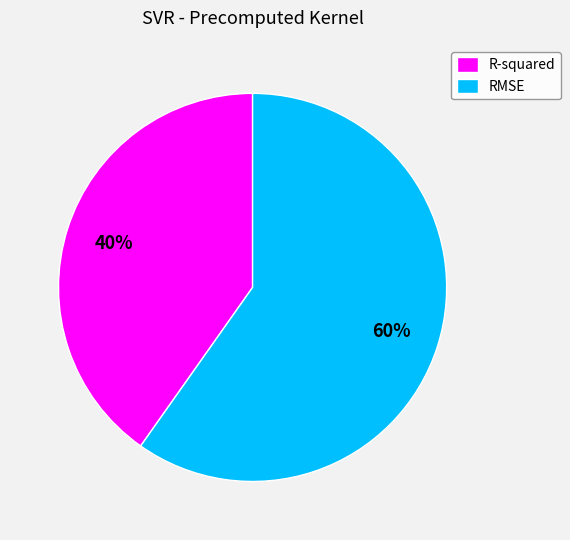

Do R-squared and RMSE together represent more than half of the pie?

Yes